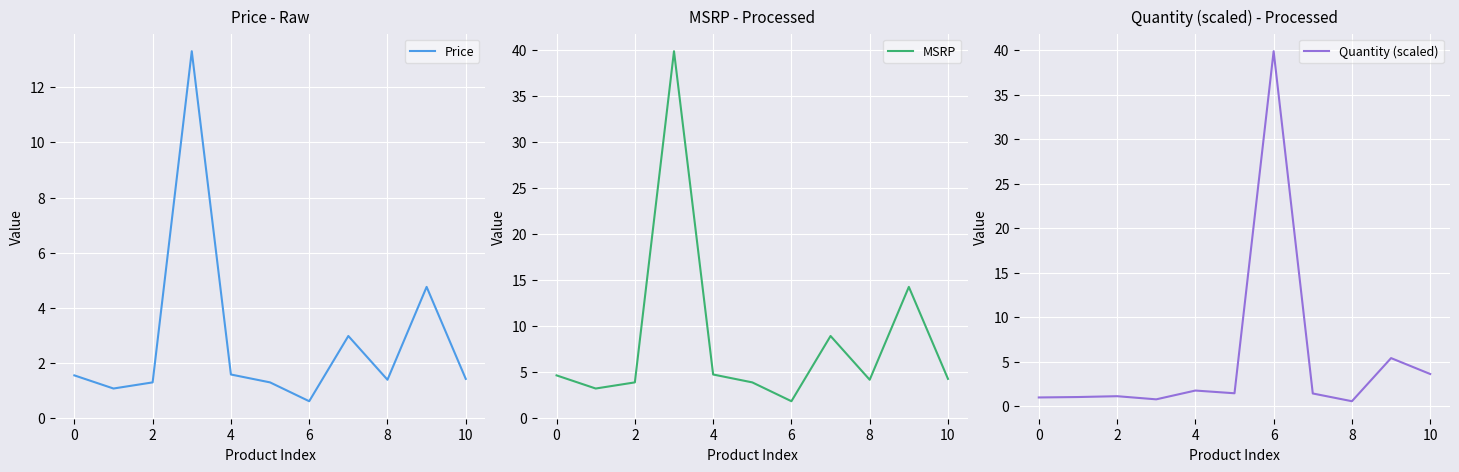

The Price series shows 1.8 at 2. True or false?

False